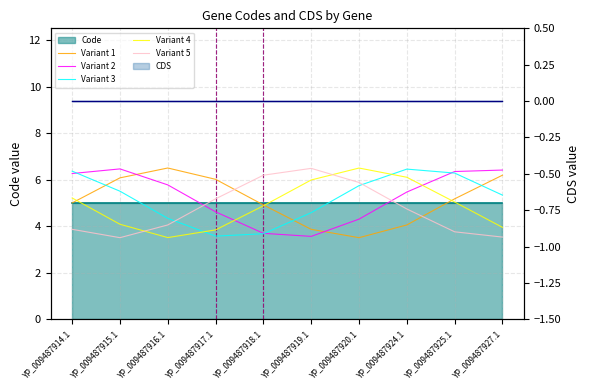

Does the chart have visible grid lines?

Yes